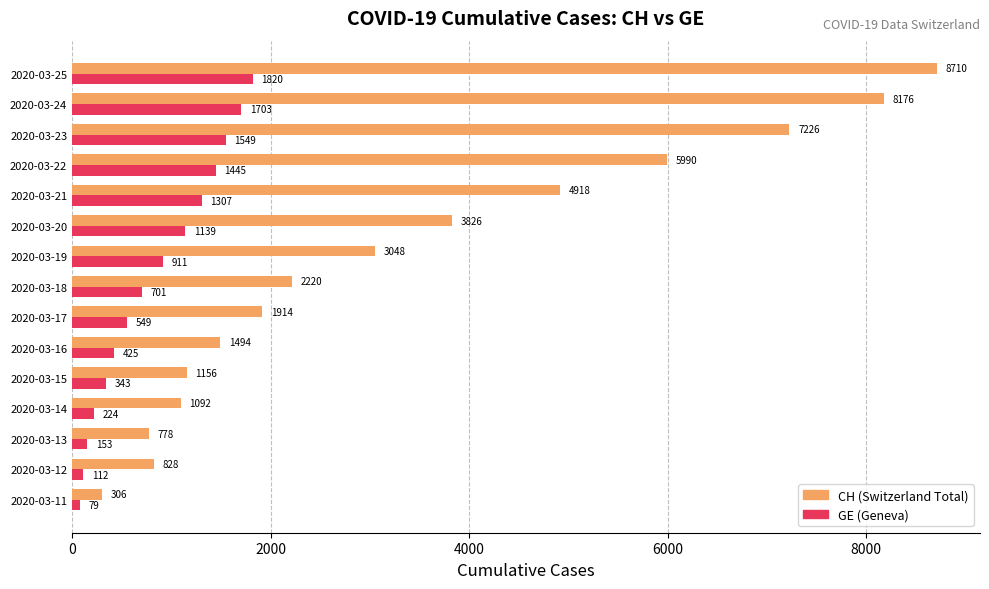

At which category is the sum across all series the highest?

2020-03-25